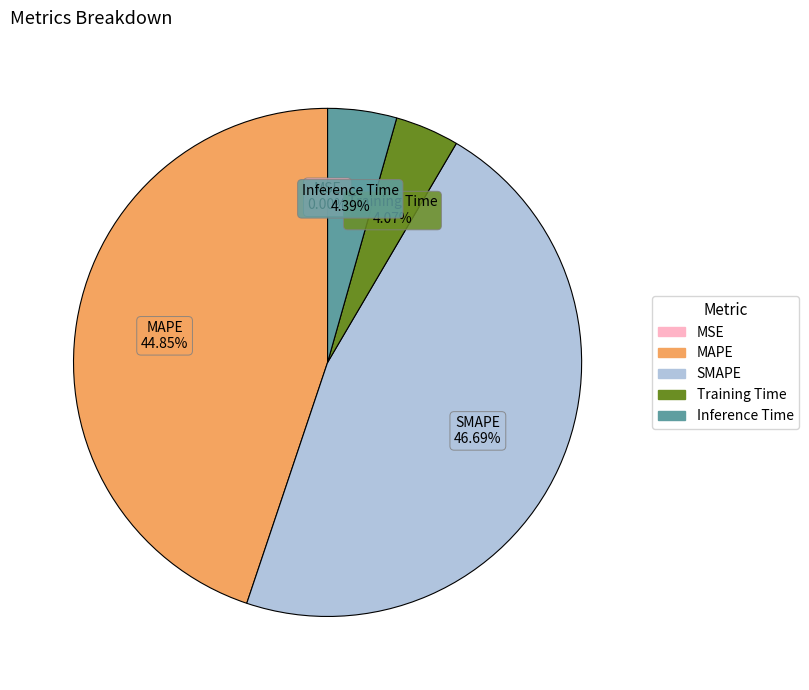

What is the largest slice in the pie chart?

SMAPE